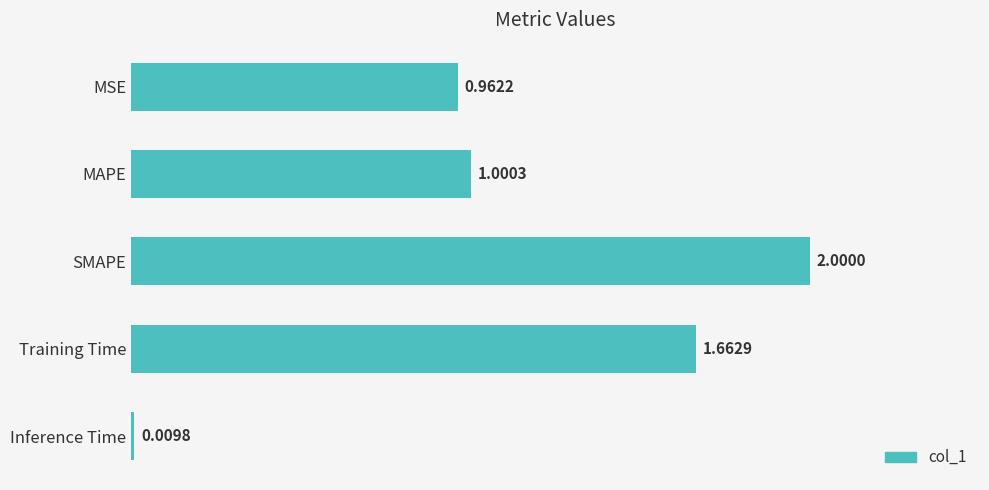

How many series are shown in this chart?

1